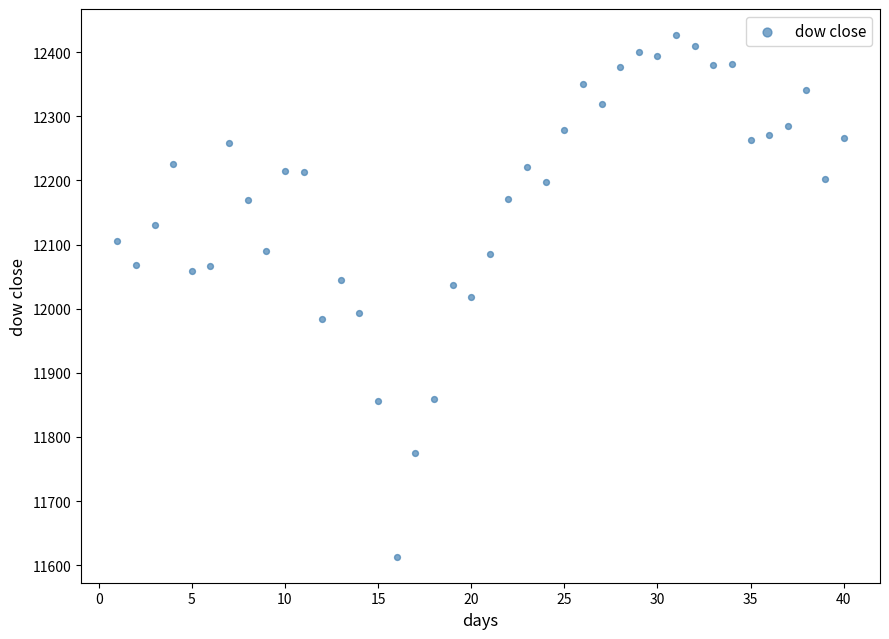

What is the range of X values (max minus min)?

39.0